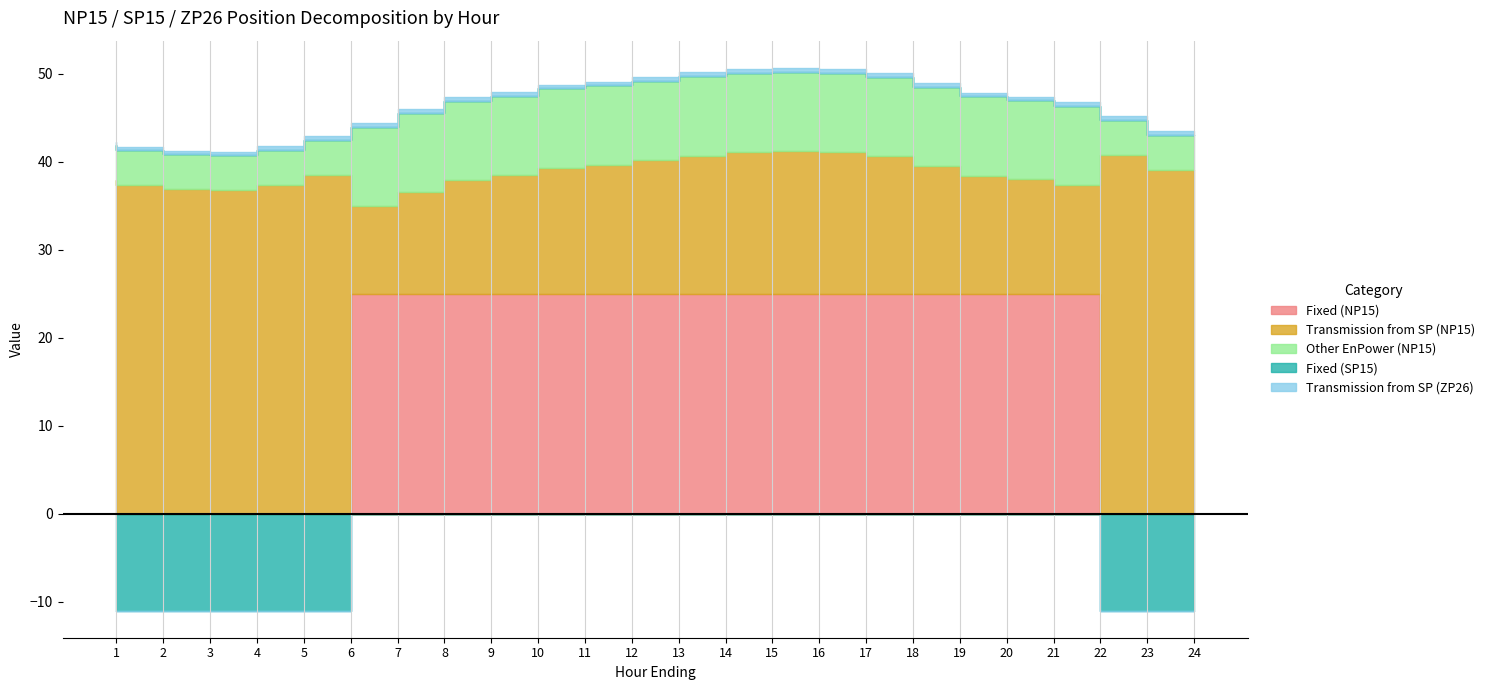

How many lines are shown in the chart?

5